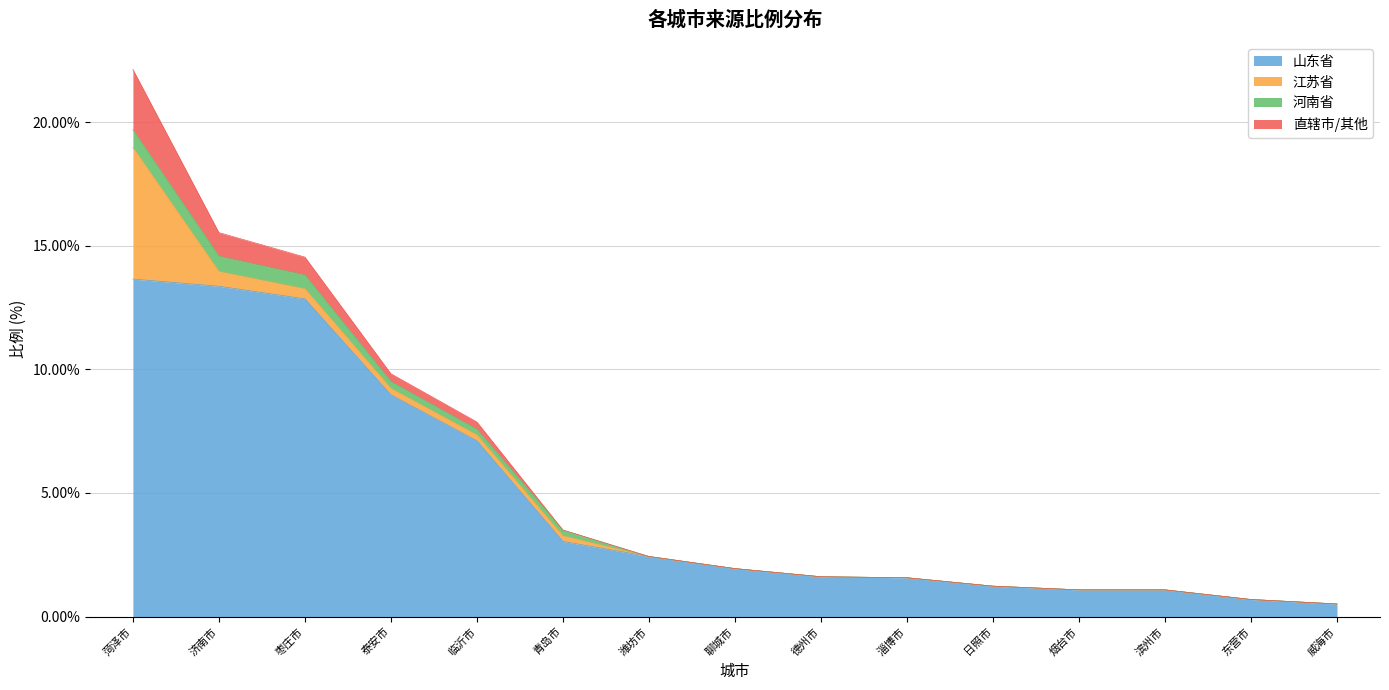

The value of 山东省 at 日照市 is 1.2. True or false?

True